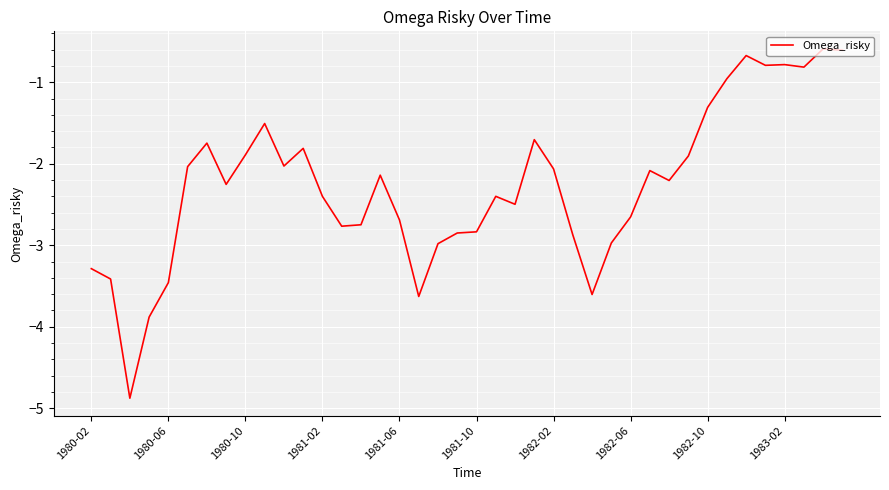

What is the minimum value shown in the chart?

-4.9